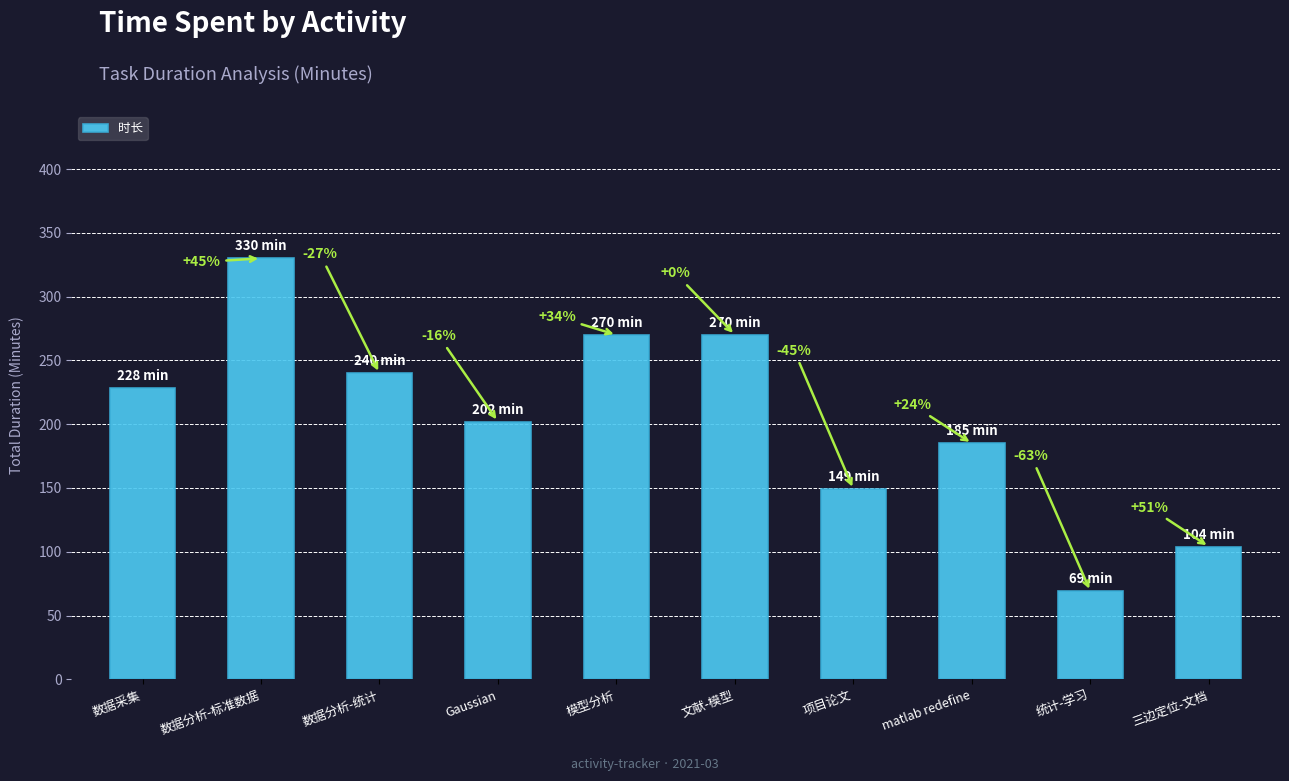

List the labels in order of value, smallest first.

统计-学习, 三边定位-文档, 项目论文, matlab redefine, Gaussian, 数据采集, 数据分析-统计, 模型分析, 文献-模型, 数据分析-标准数据